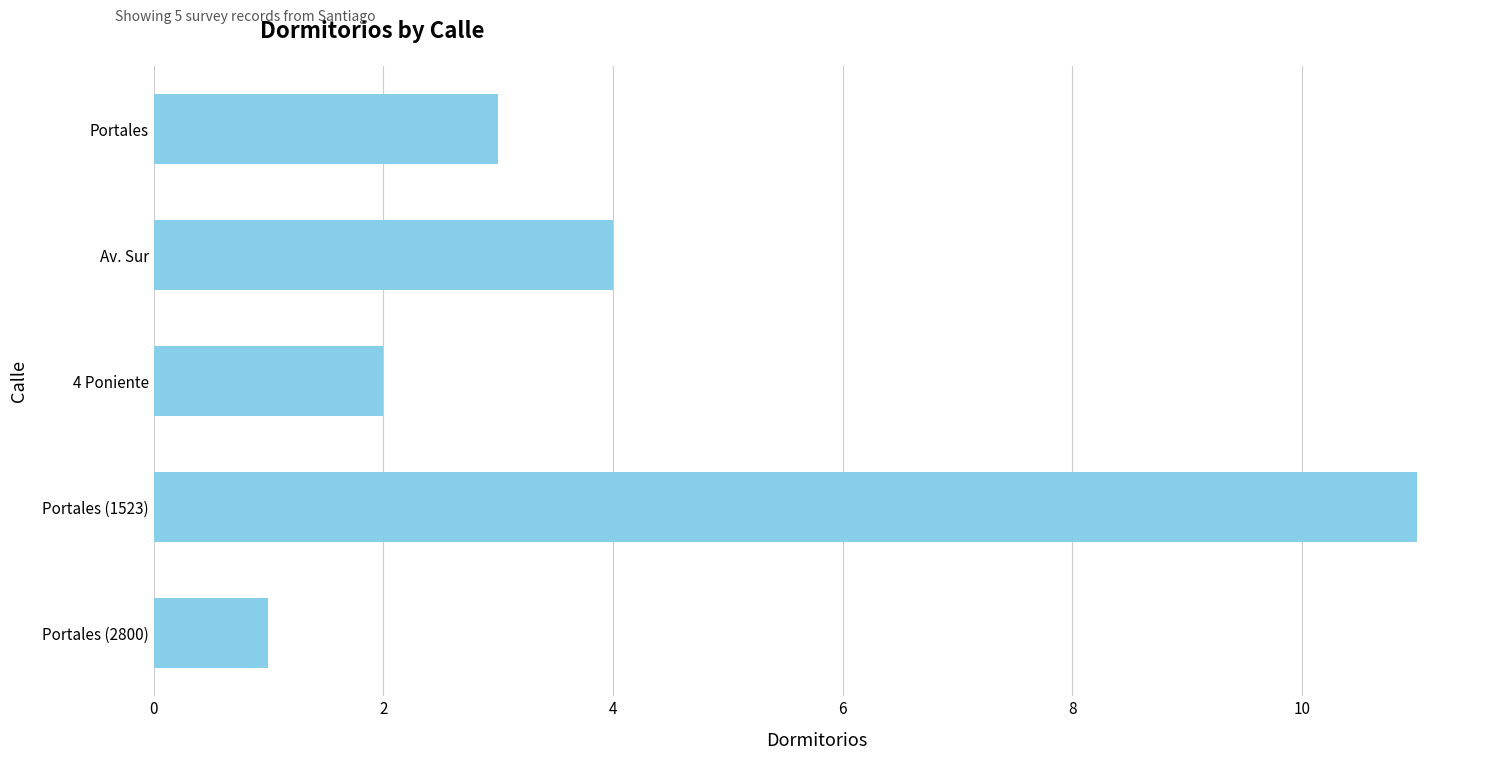

Reading bottom to top, transcribe all the data shown in this chart.

Portales (2800)=1	Portales (1523)=11	4 Poniente=2	Av. Sur=4	Portales=3